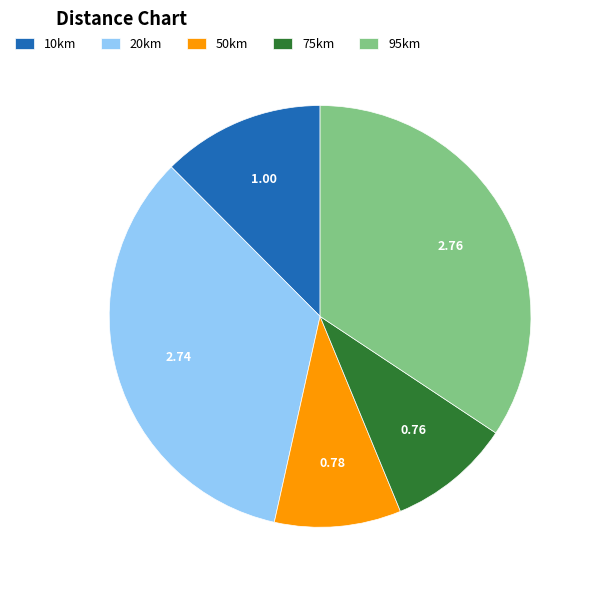

Does any single category account for the majority?

No